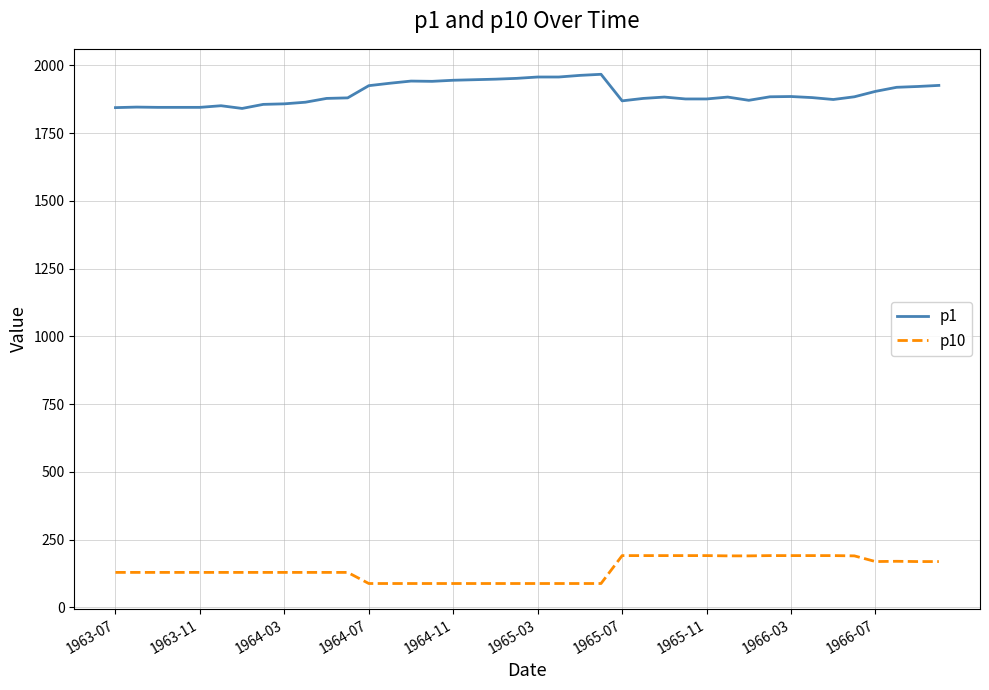

True or false: p1 and p10 cross at least once.

False